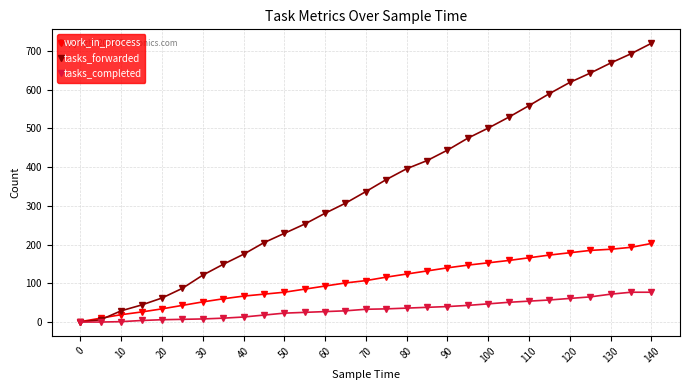

What is the lowest value of the work_in_process series?

1